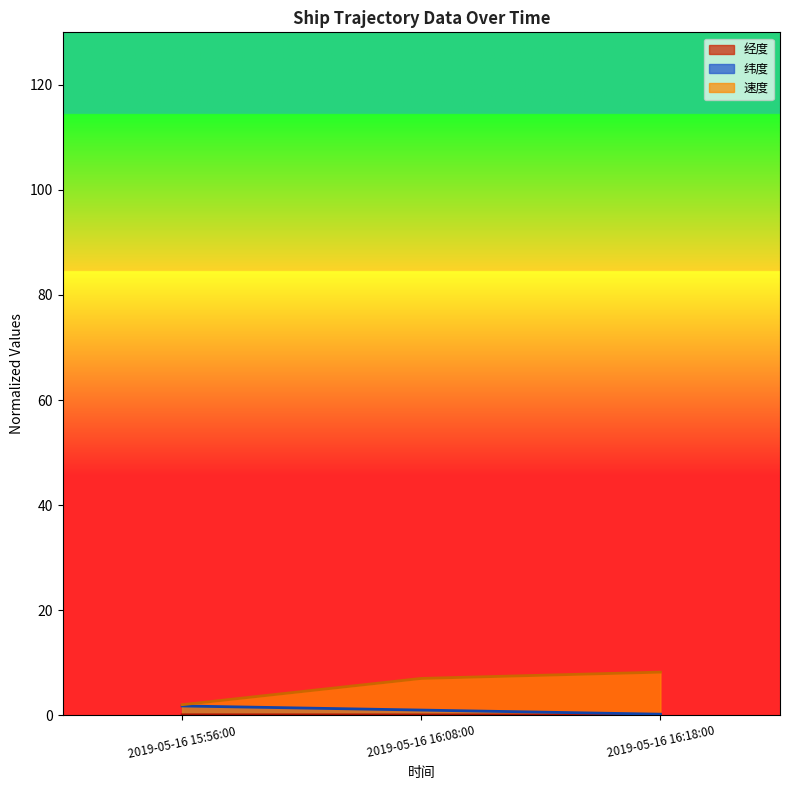

How many lines are shown in the chart?

3